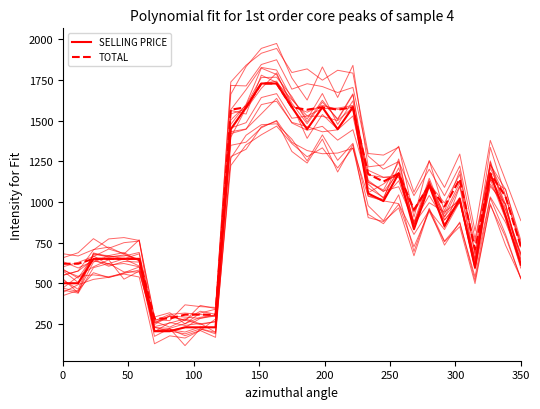

Which series has the largest total across all categories?

TOTAL